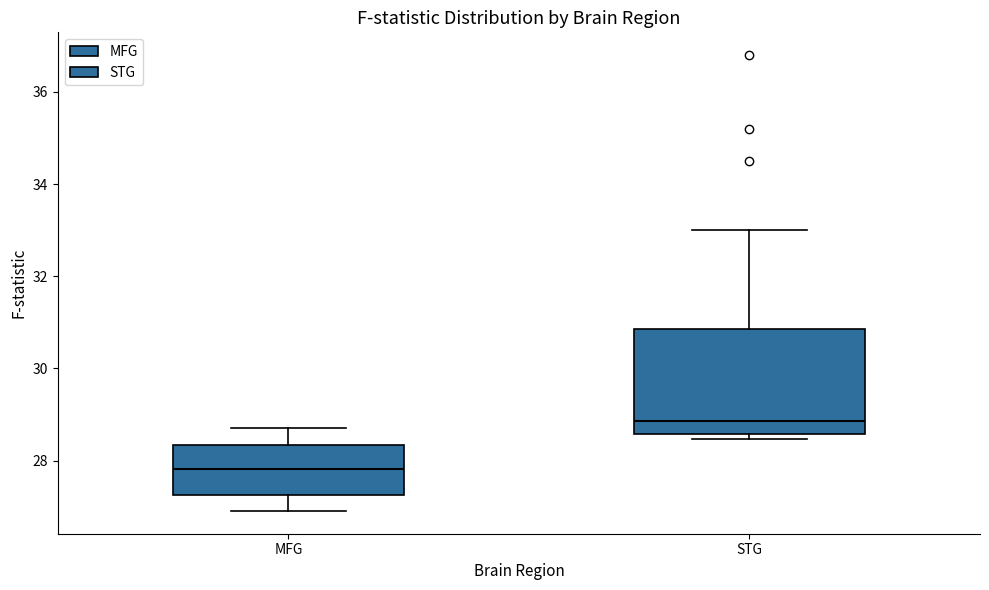

Where is the upper edge of the box for MFG on the y-axis? The values are not printed on the chart, so give them approximately, as read against the axis.

28.4